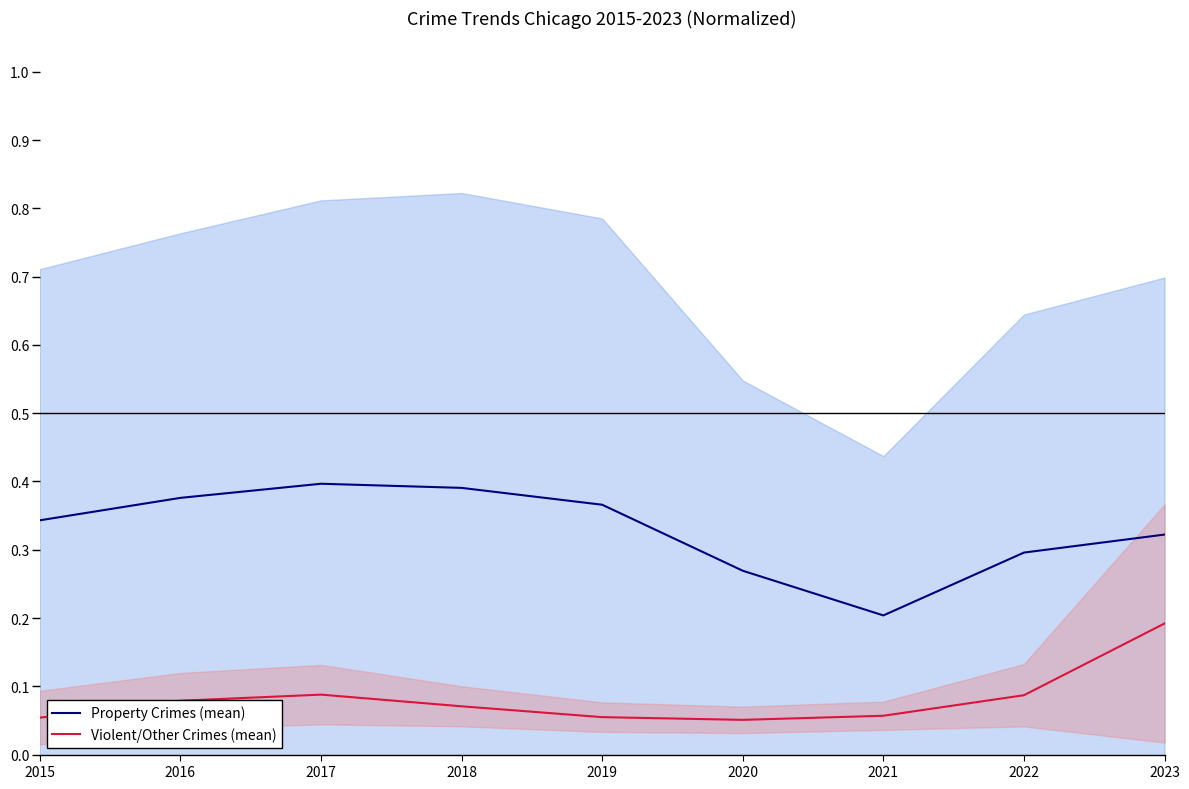

Which category has the highest value across all series?

2017